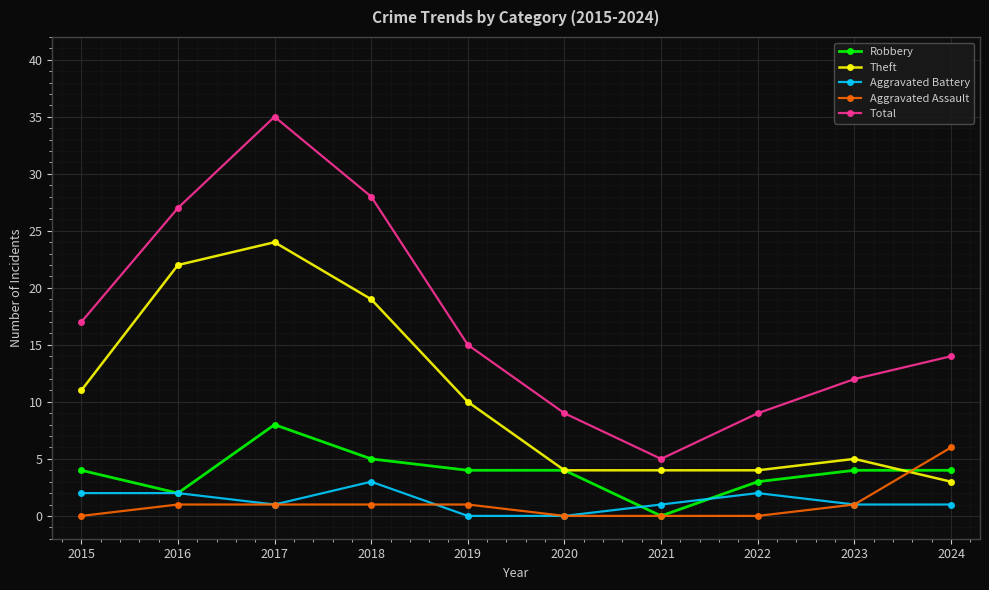

What are all the series names shown in the legend?

Robbery, Theft, Aggravated Battery, Aggravated Assault, Total